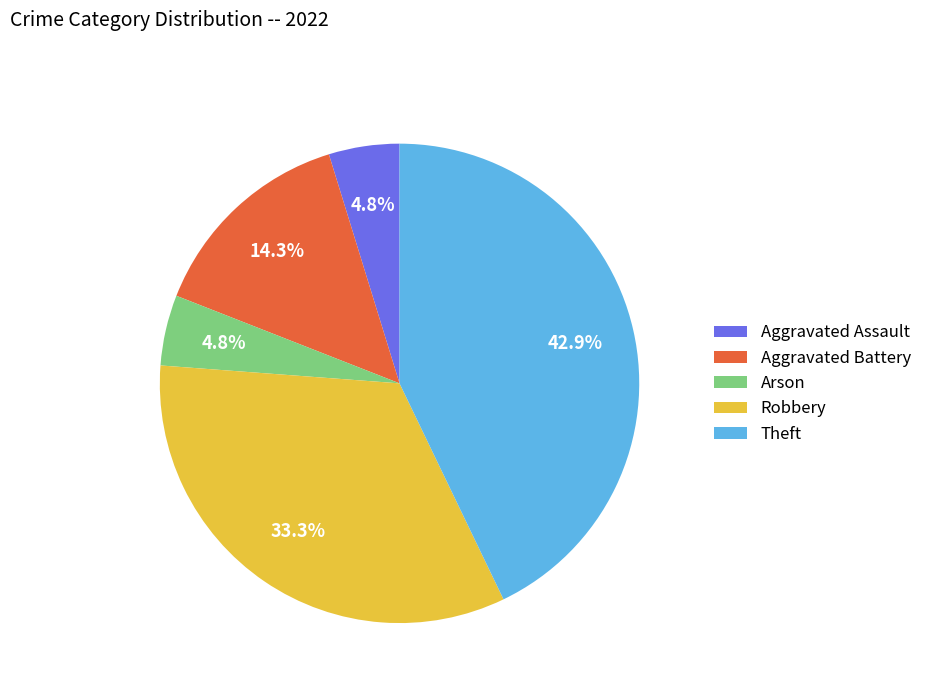

Between Robbery and Aggravated Assault, which is larger?

Robbery